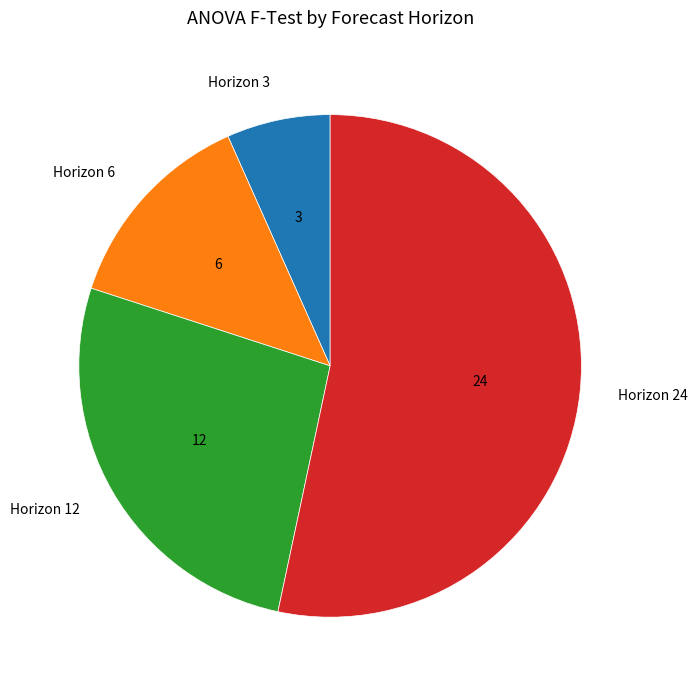

Rank the categories by value from highest to lowest.

Horizon 24, Horizon 12, Horizon 6, Horizon 3